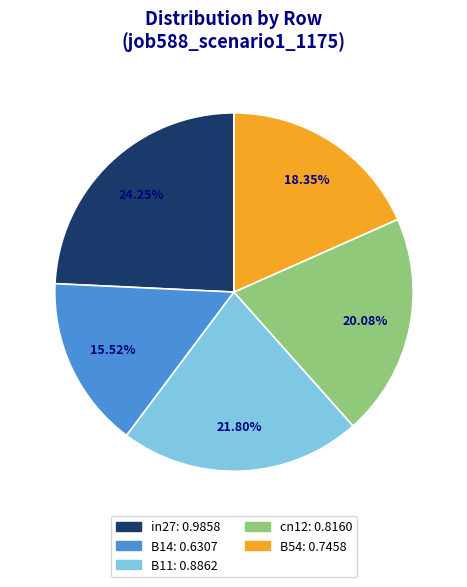

Rank the categories by value from highest to lowest.

in27, B11, cn12, B54, B14